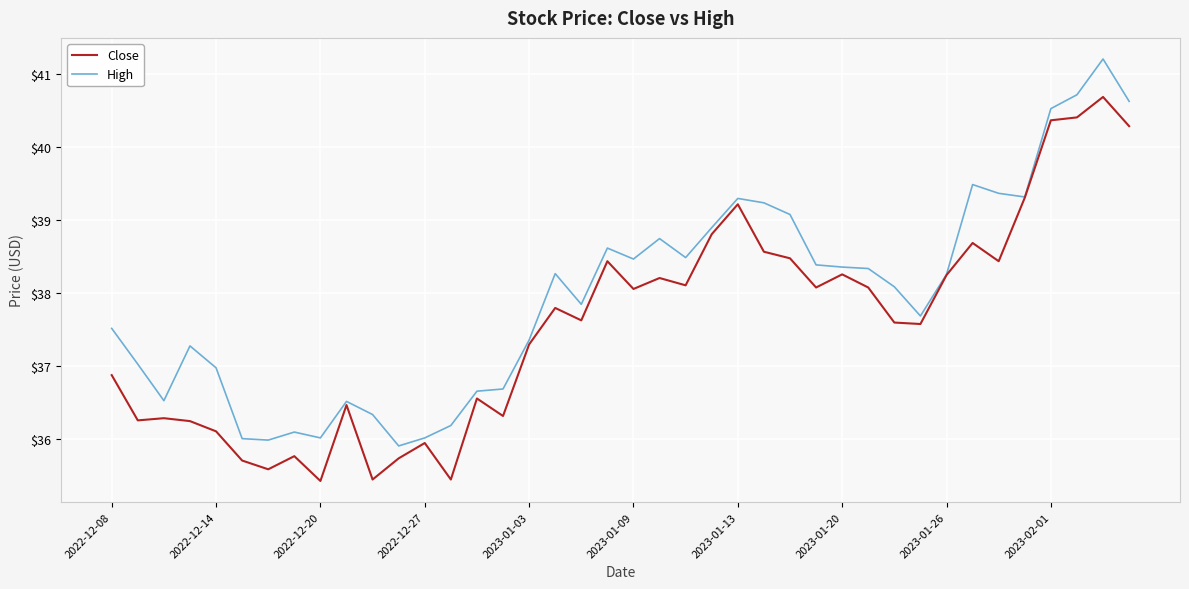

Which series has the largest total across all categories?

High